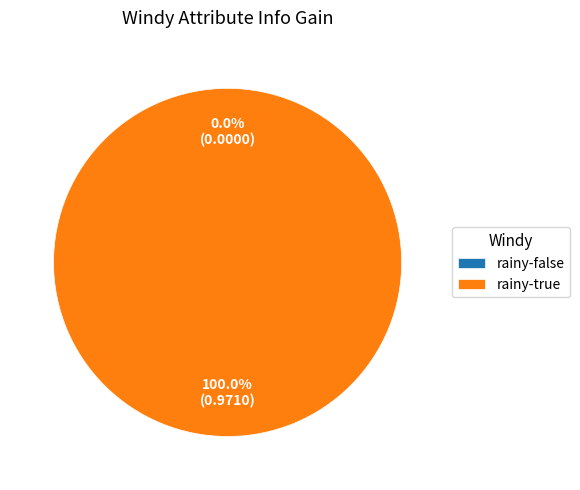

To the nearest percent, what portion does rainy-true represent?

100%